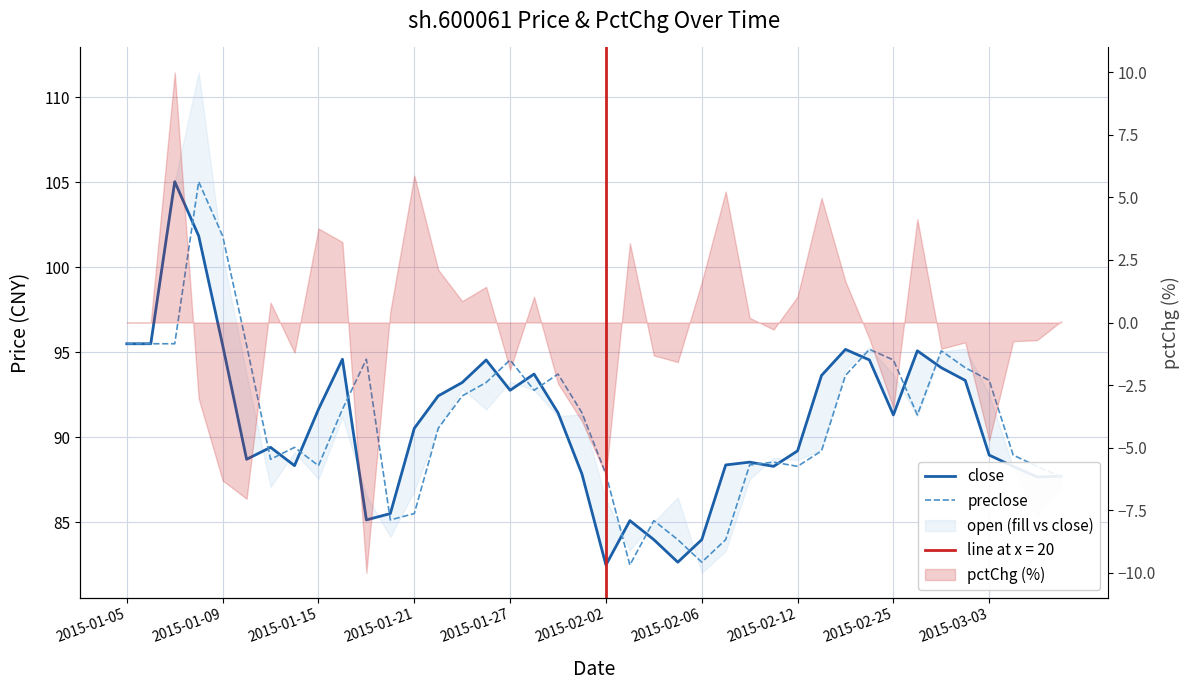

At how many categories does at least one series exceed 94?

16